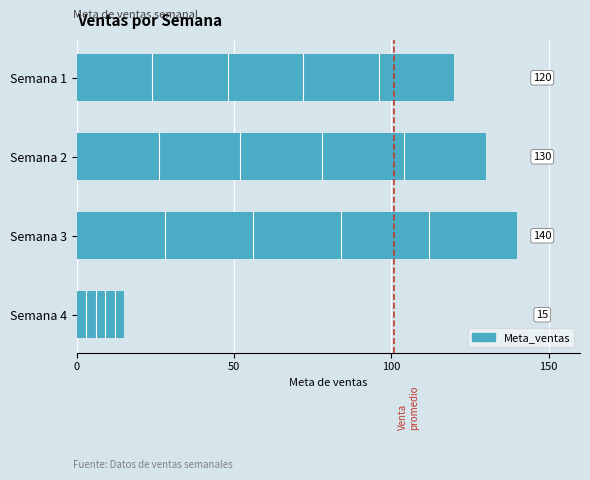

What is the sum of the values at Semana 1 and Semana 2?

250